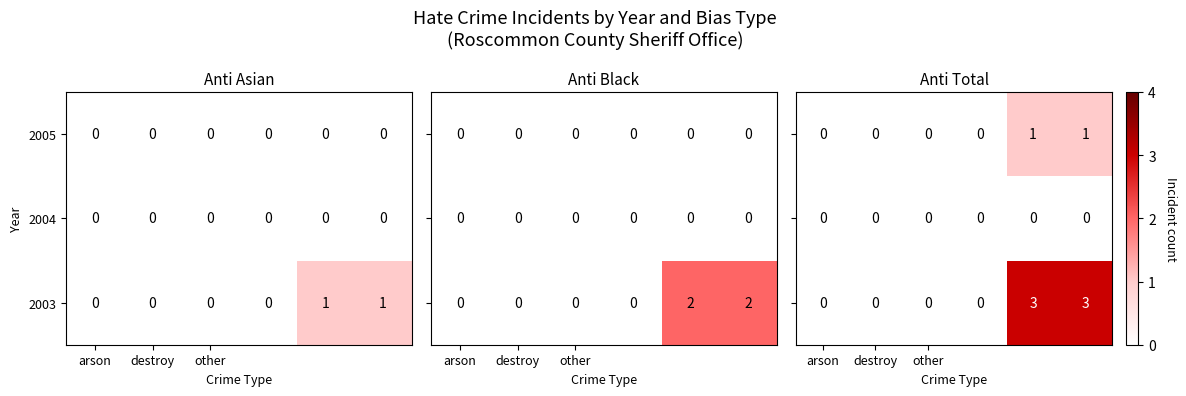

True or false: 2003 has a value of 1 at arson.

False